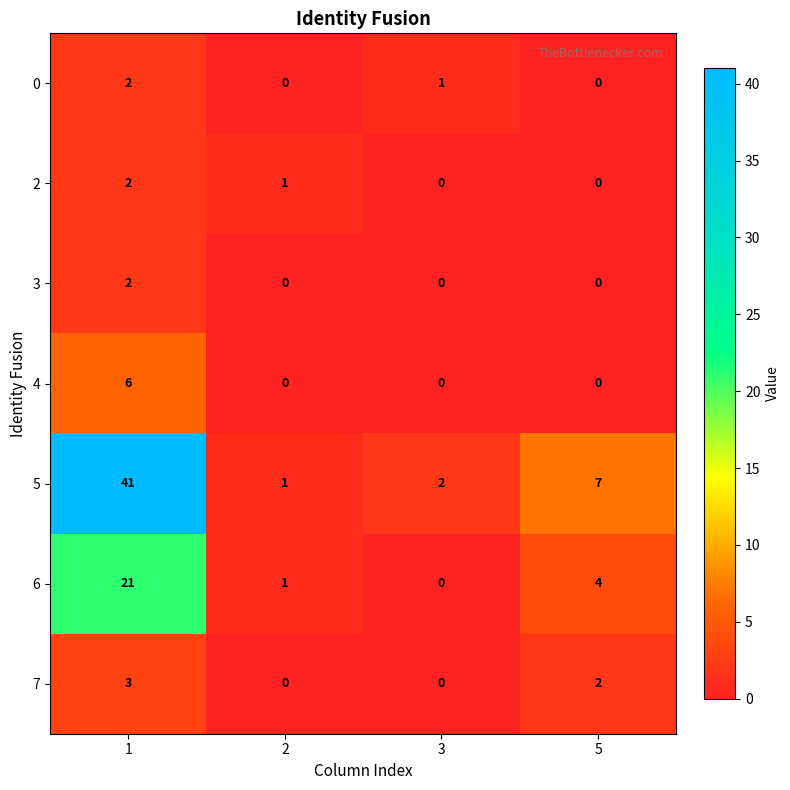

At which category is the sum across all series the highest?

1